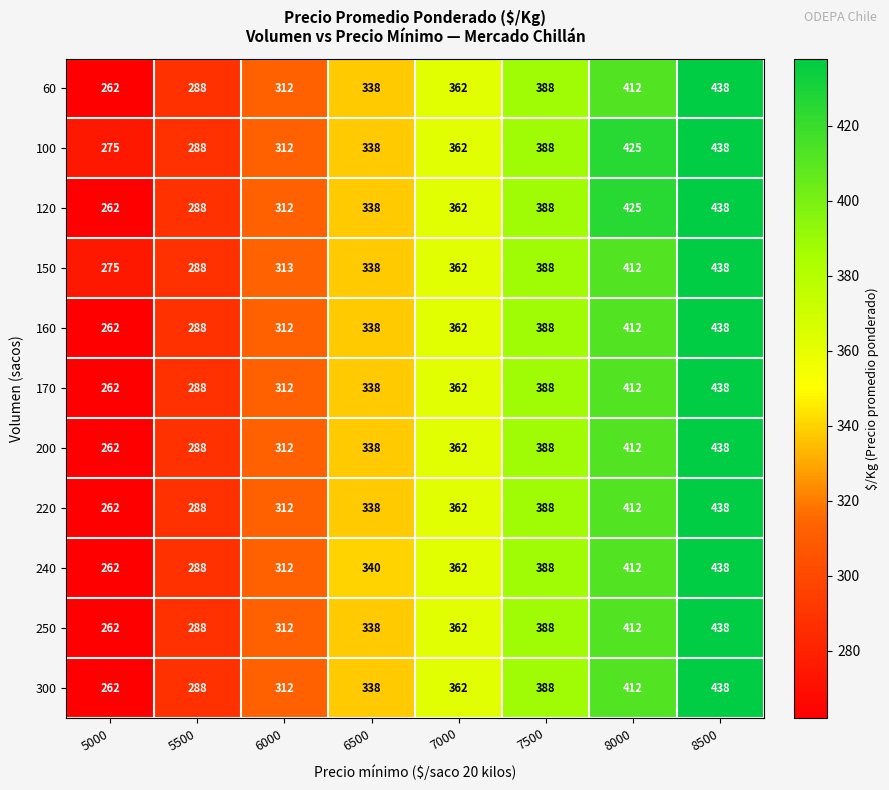

List the labels in order of 120 value, largest first.

8500, 8000, 7500, 7000, 6500, 6000, 5500, 5000